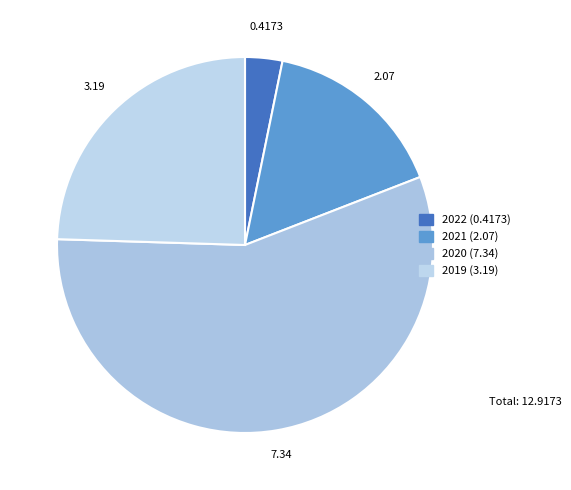

Which slice is the largest?

7.34